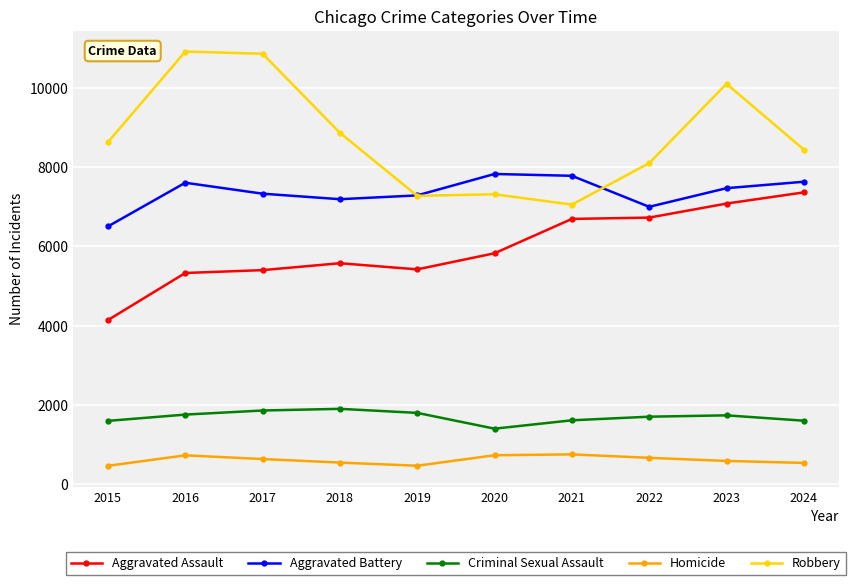

In Aggravated Assault, how many points are higher than both neighbors (excluding endpoints)?

1